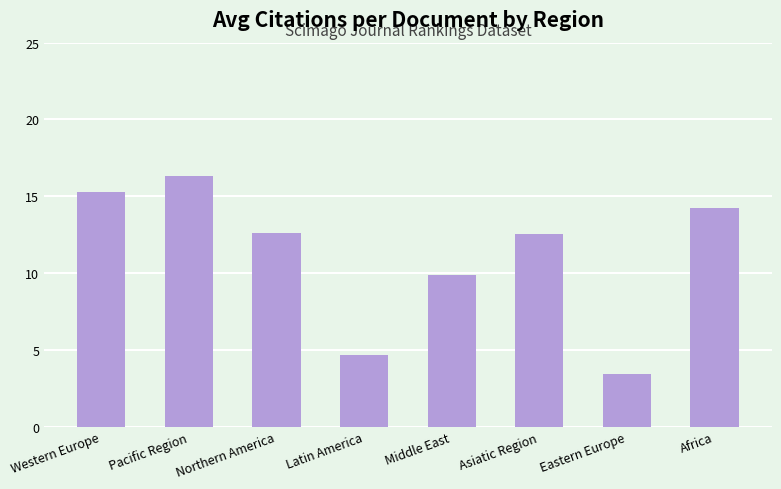

Which category has the lowest value across all series?

Eastern Europe